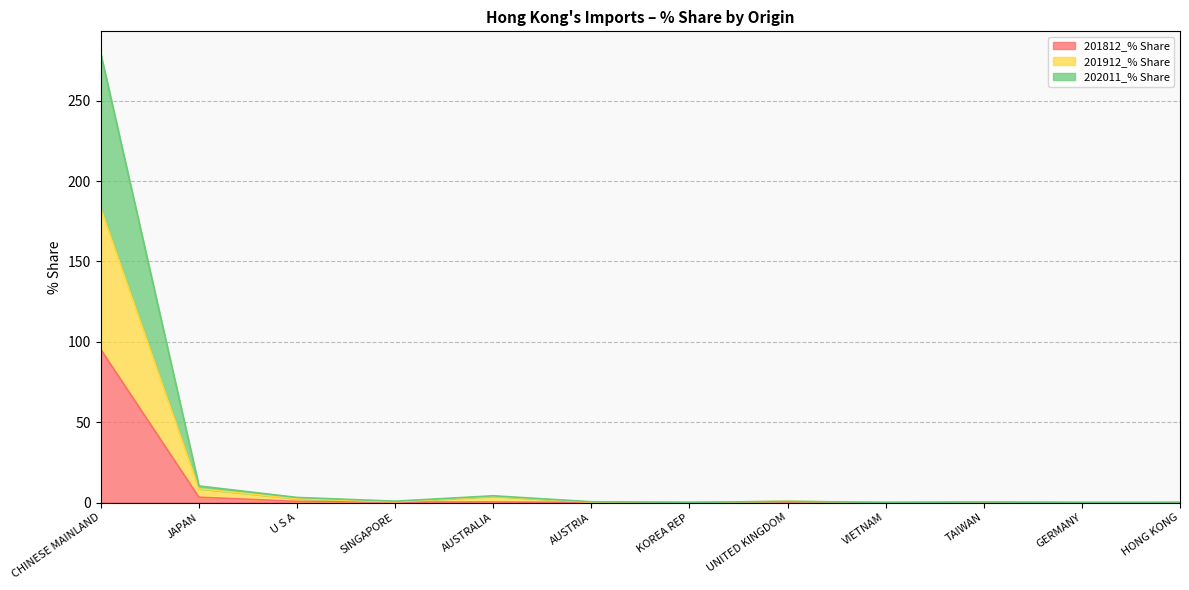

Reading left to right, what are all the values shown in this chart?

201812_% Share: CHINESE MAINLAND=95.1	JAPAN=3.3	U S A=0.7	SINGAPORE=0.2	AUSTRALIA=0.3	AUSTRIA=0.0	KOREA REP=0.0	UNITED KINGDOM=0.1	VIETNAM=0.0	TAIWAN=0.2	GERMANY=0.0	HONG KONG=0.0
201912_% Share: CHINESE MAINLAND=183.0	JAPAN=8.5	U S A=2.4	SINGAPORE=0.4	AUSTRALIA=3.9	AUSTRIA=0.2	KOREA REP=0.0	UNITED KINGDOM=0.7	VIETNAM=0.0	TAIWAN=0.3	GERMANY=0.0	HONG KONG=0.0
202011_% Share: CHINESE MAINLAND=279.2	JAPAN=10.3	U S A=3.1	SINGAPORE=0.8	AUSTRALIA=4.2	AUSTRIA=0.5	KOREA REP=0.1	UNITED KINGDOM=0.7	VIETNAM=0.0	TAIWAN=0.3	GERMANY=0.0	HONG KONG=0.0